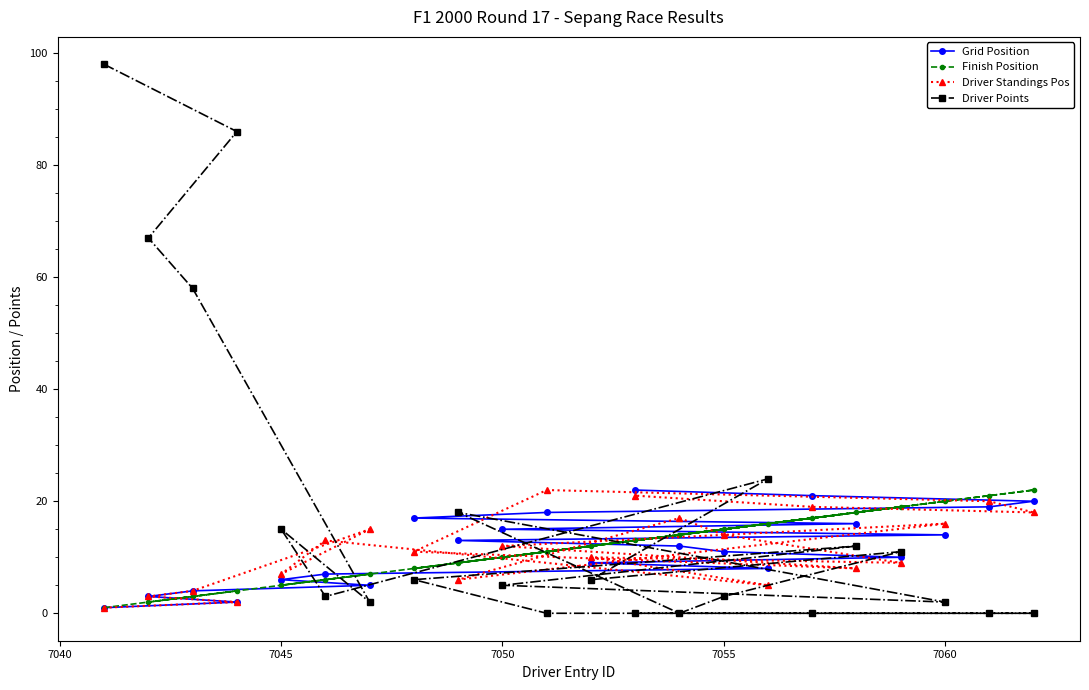

What is the maximum value for Driver Standings Pos?

22